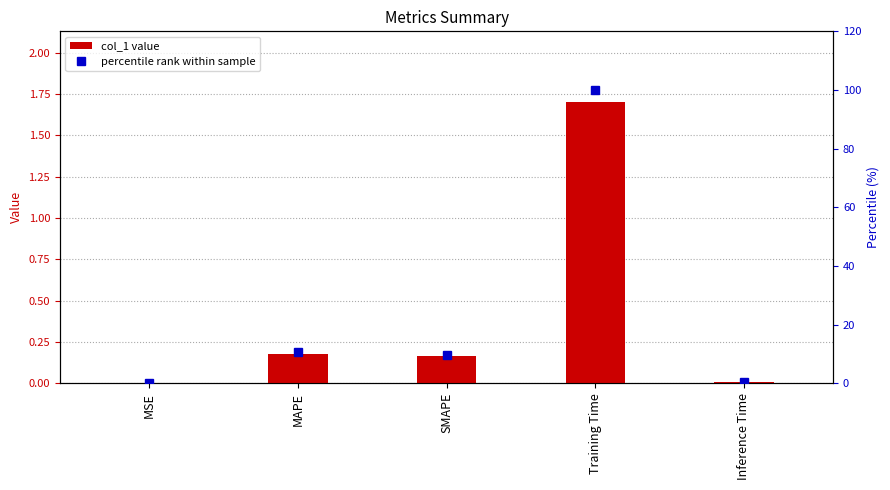

True or false: col_1 has a value of 0.2 at SMAPE.

True